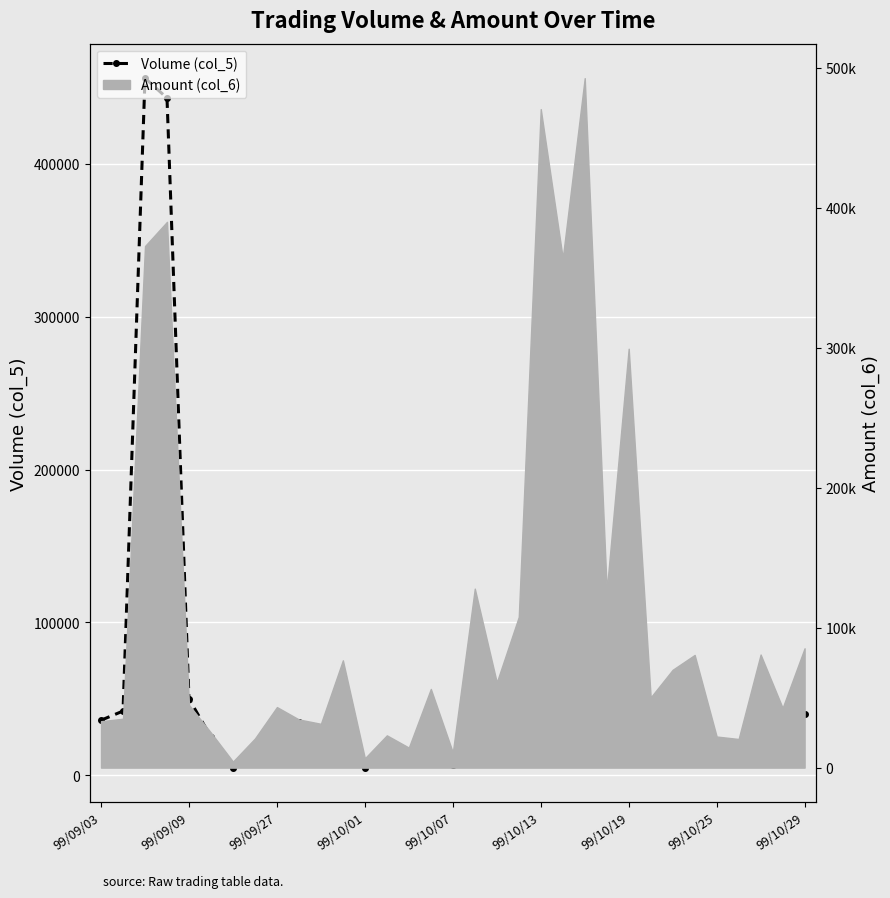

How many points are lower than both their immediate neighbors (excluding endpoints)?

11